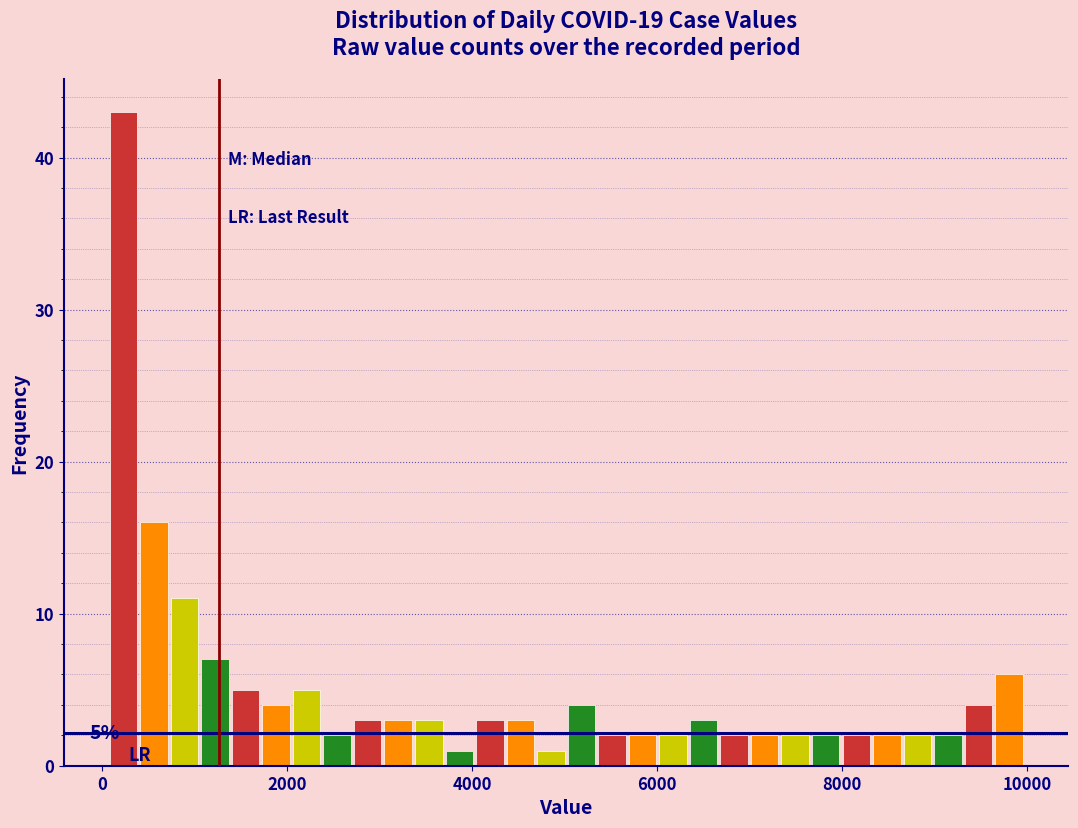

Around what value on the x-axis is the tallest bar? Give the approximate position of its centre, as read against the axis.

200